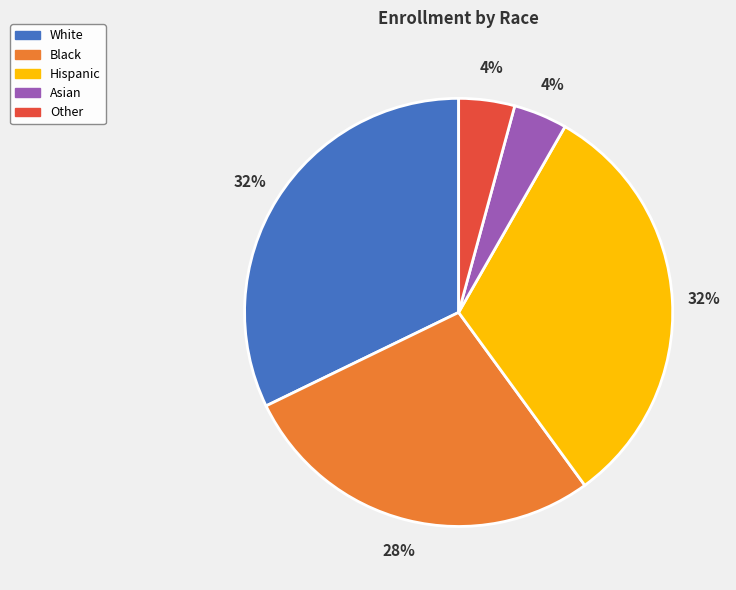

Is there a majority slice in this chart?

No